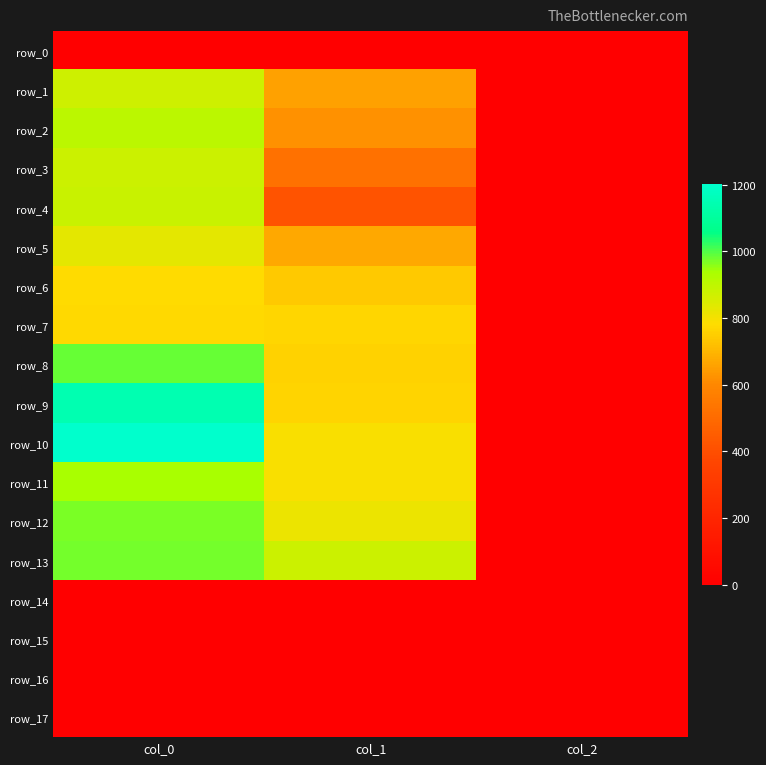

Is it true that row_6 equals 2.9 at col_2?

False